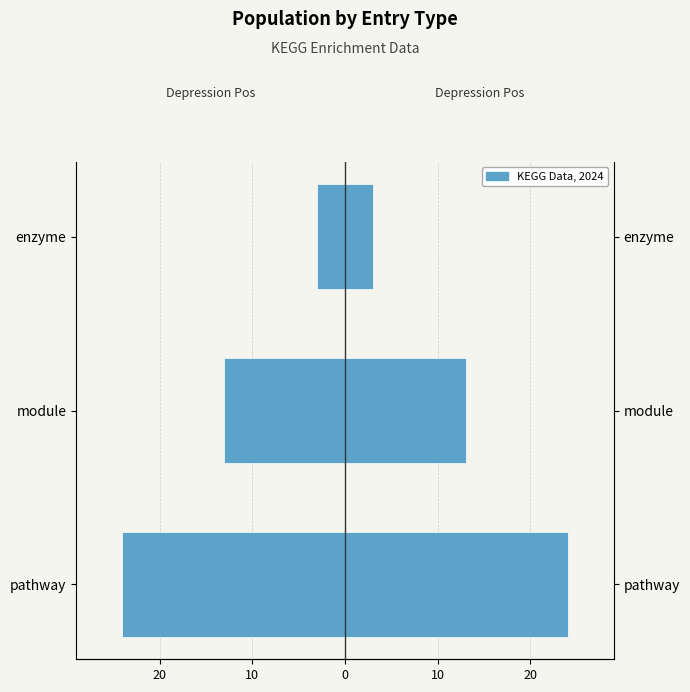

At how many categories does at least one series exceed 21?

1